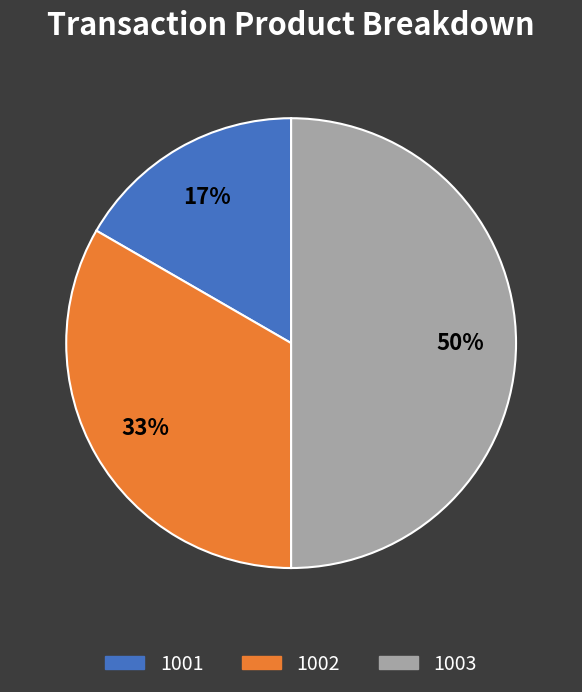

What is the ratio of the value at 1002 to the value at 1003?

0.7